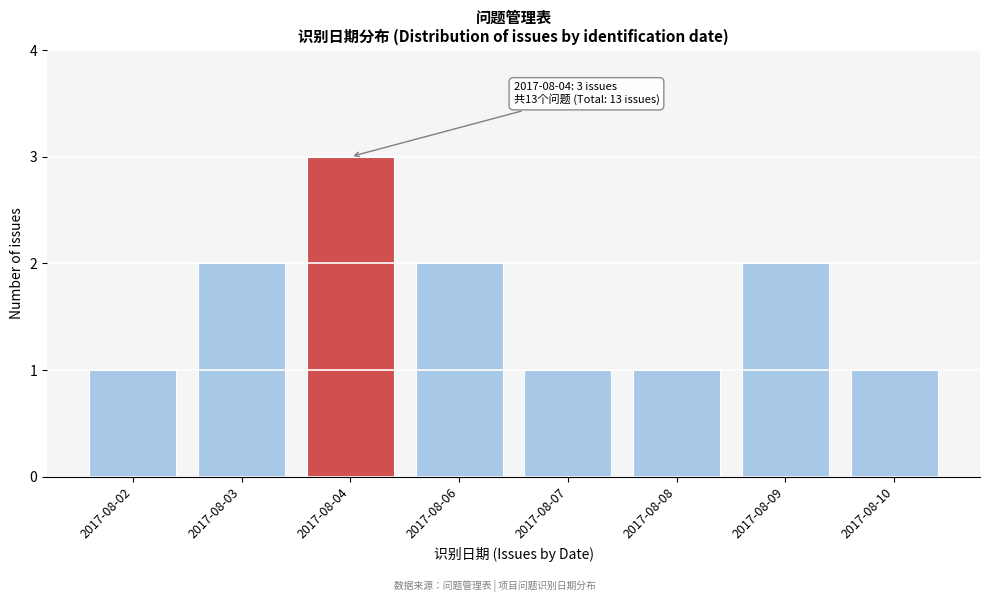

Reading left to right, list all the values displayed in this chart.

2017-08-02=1	2017-08-03=2	2017-08-04=3	2017-08-06=2	2017-08-07=1	2017-08-08=1	2017-08-09=2	2017-08-10=1